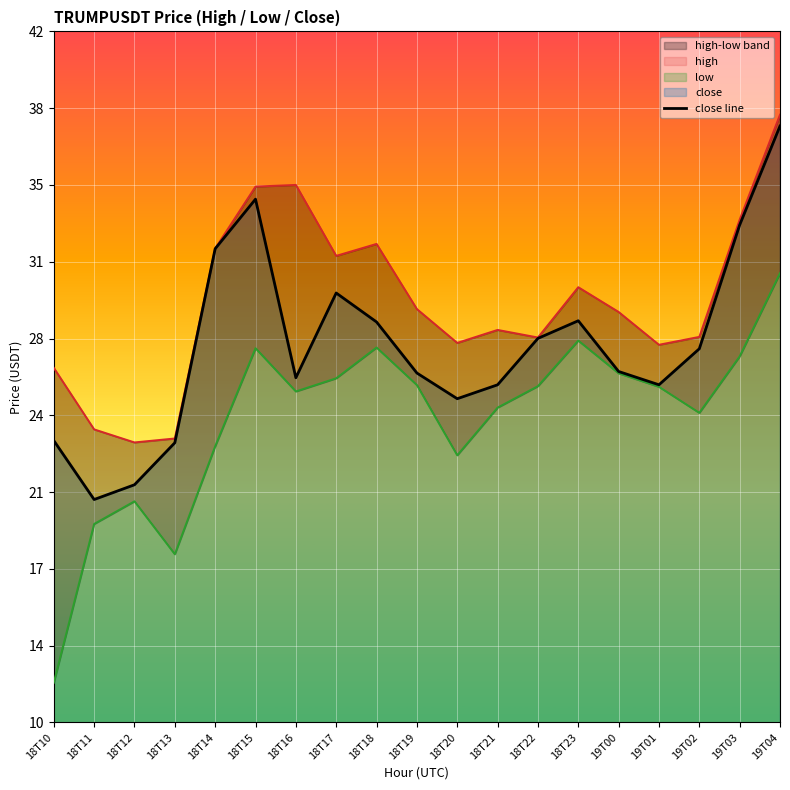

What is the change in value from 18T14 to 19T03?

+1.1